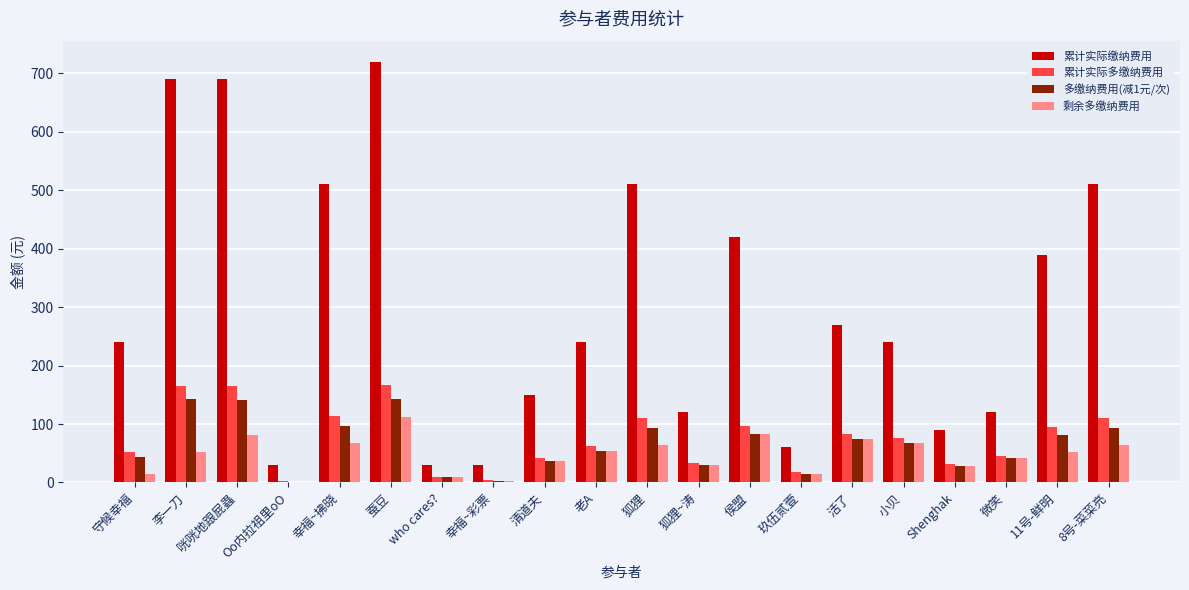

At which category is the sum across all series the highest?

蚕豆